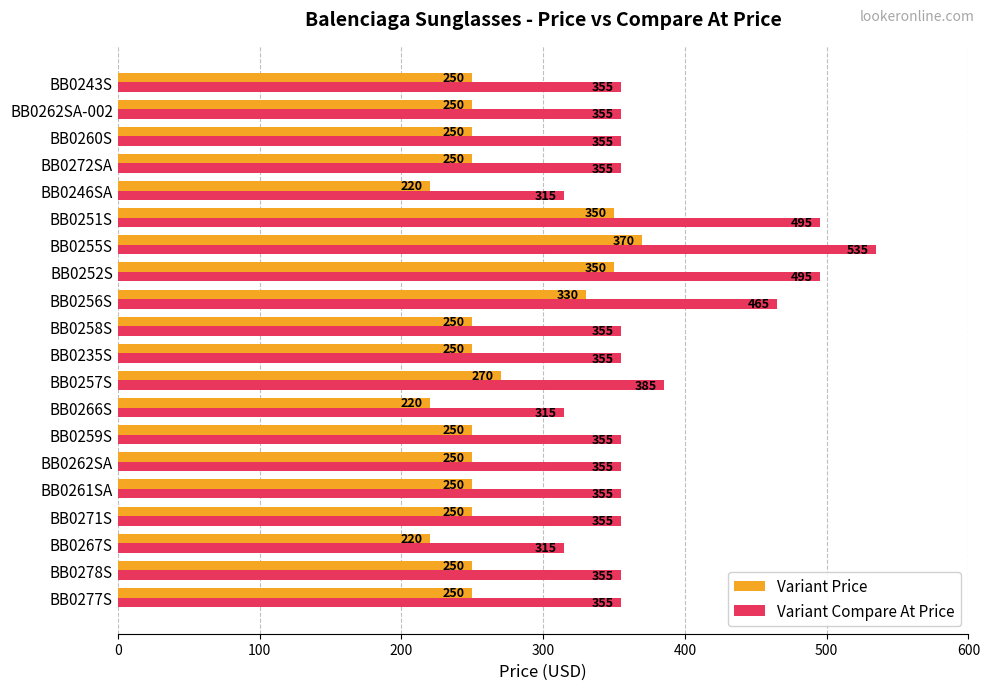

What is the maximum value for Variant Price?

370